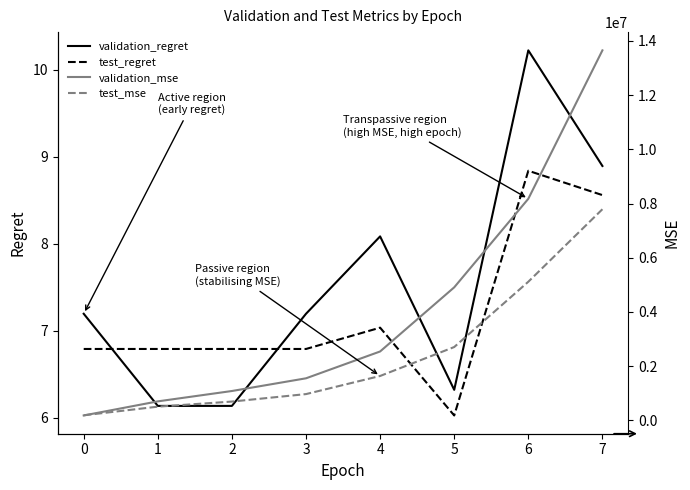

Which series has the widest spread of values?

validation_mse